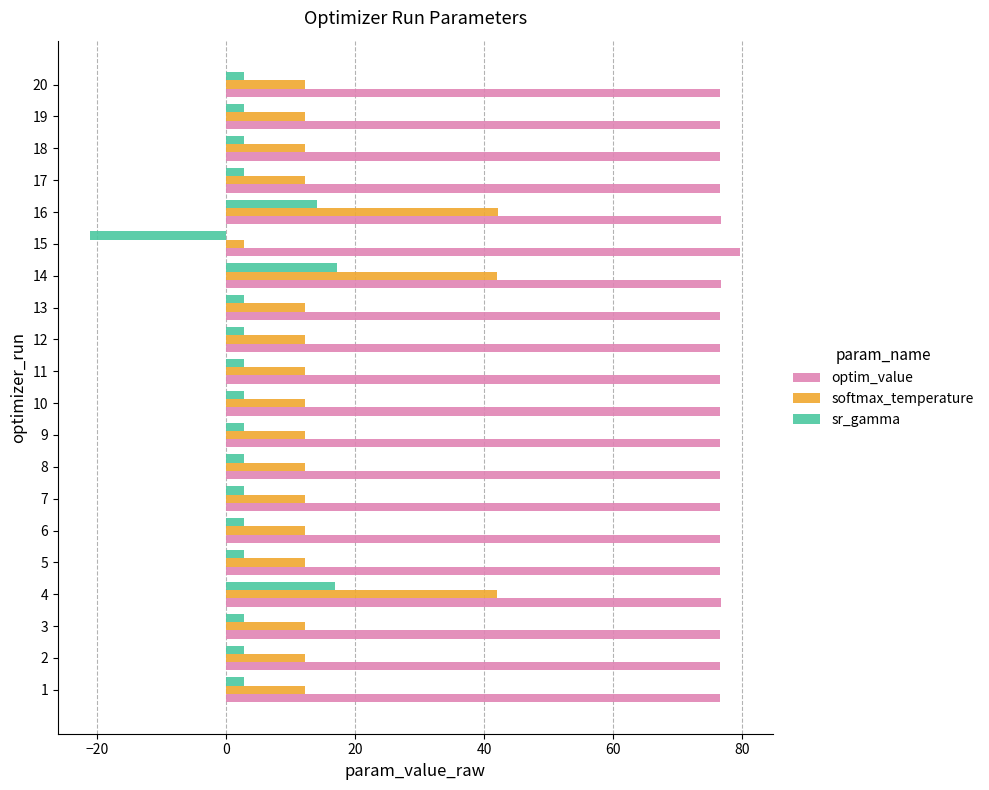

What is the difference between the maximum and minimum values in the sr_gamma series?

38.2